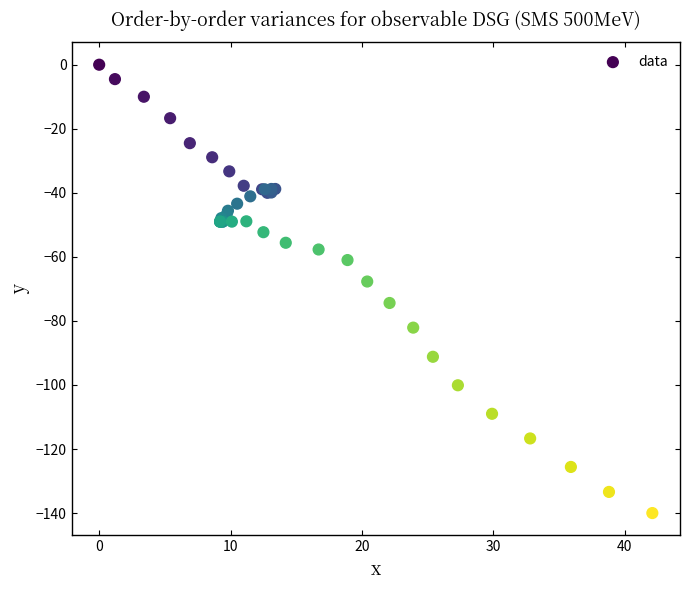

What Y value in the scatter plot is closest to -70?

-67.7